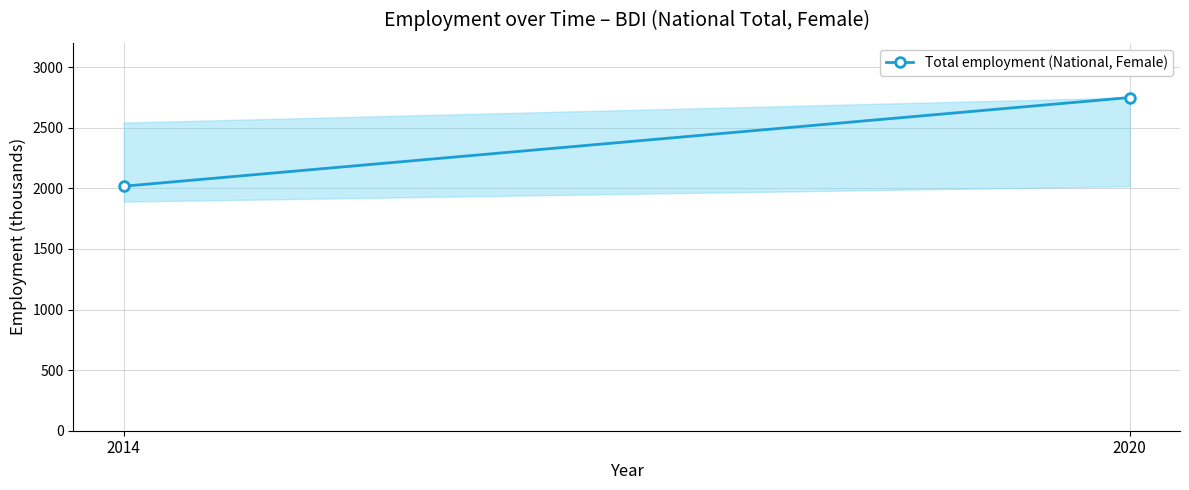

Where does the data first go above 2748?

2020